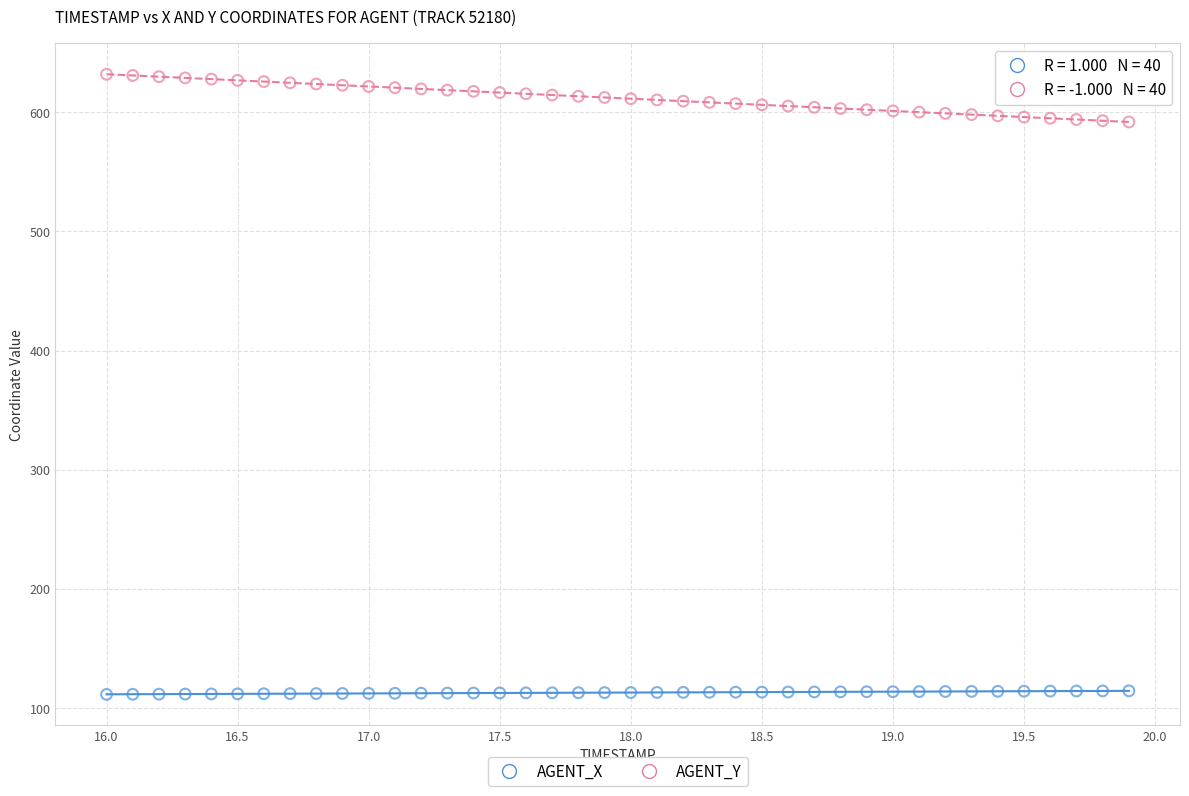

Which series contains the lowest Y value?

AGENT_X